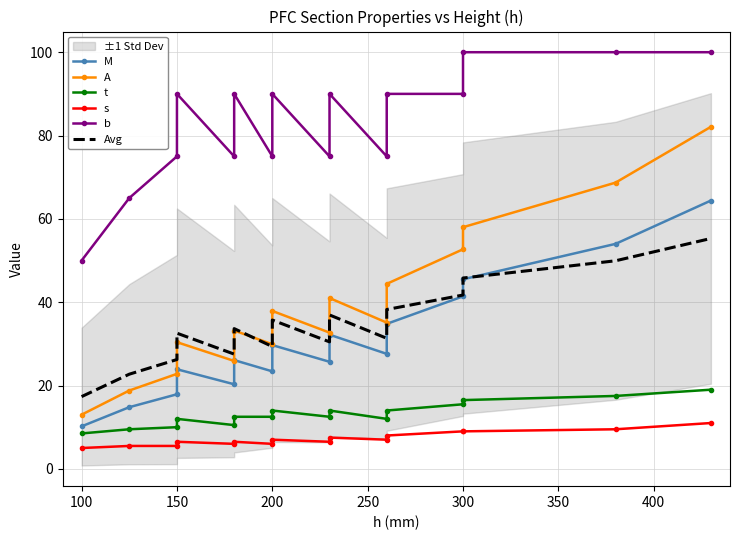

What is the difference between the second highest and second lowest values in the t series?

8.0